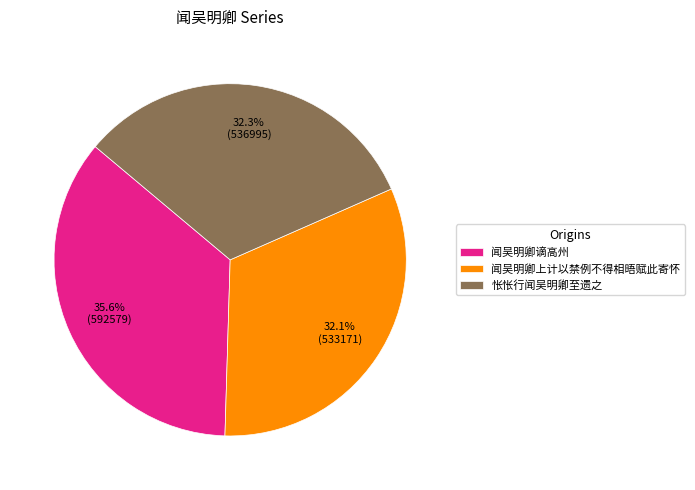

Which category has the biggest portion of the pie?

闻吴明卿谪高州